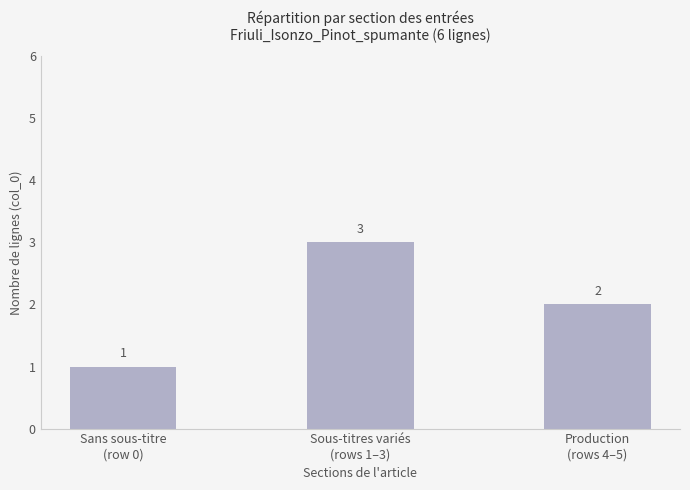

Which label corresponds to the largest value in the chart?

Sous-titres variés
(rows 1–3)